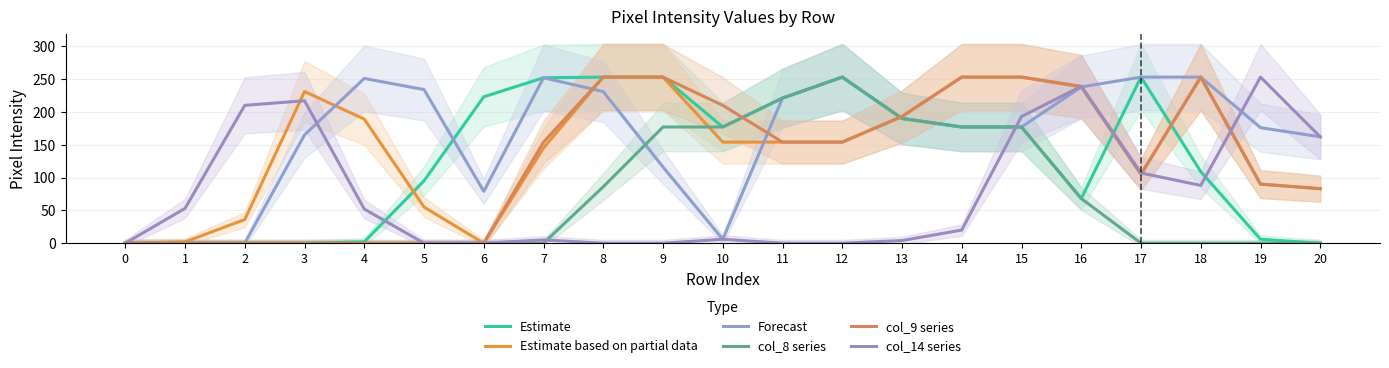

What is the maximum value shown in the chart?

253